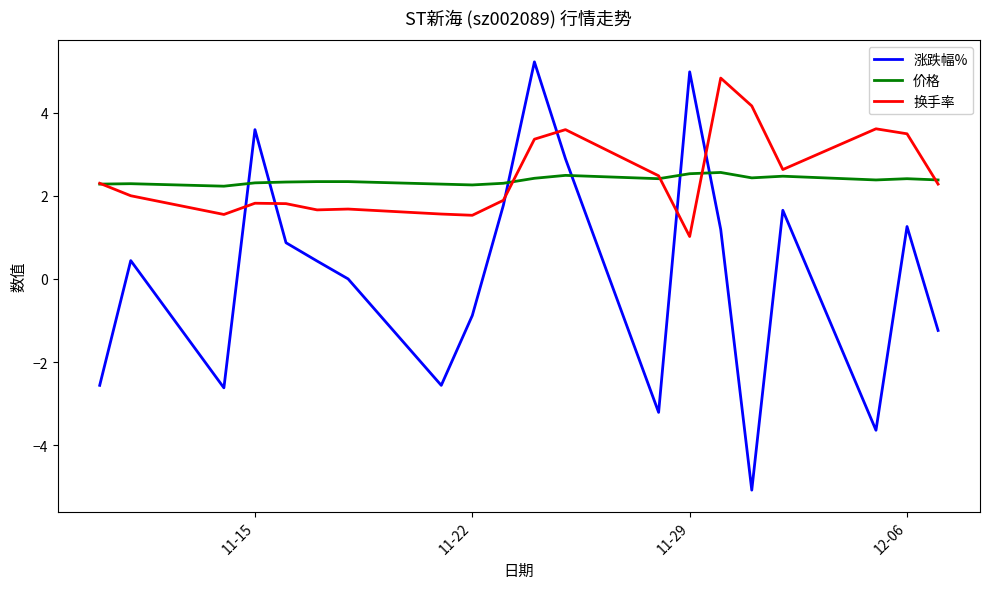

Which series has the largest range (max minus min)?

涨跌幅%